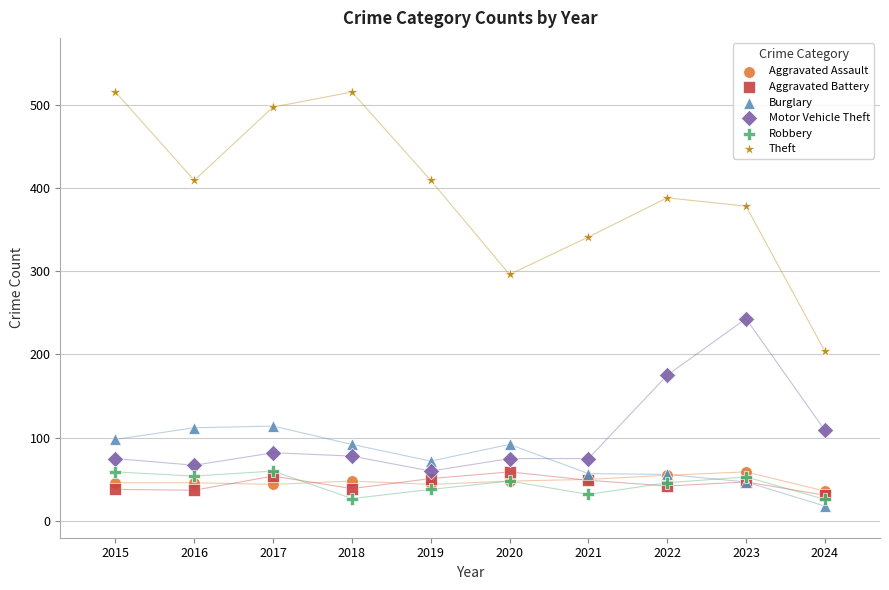

Across all series, what Y value is closest to 266?

243